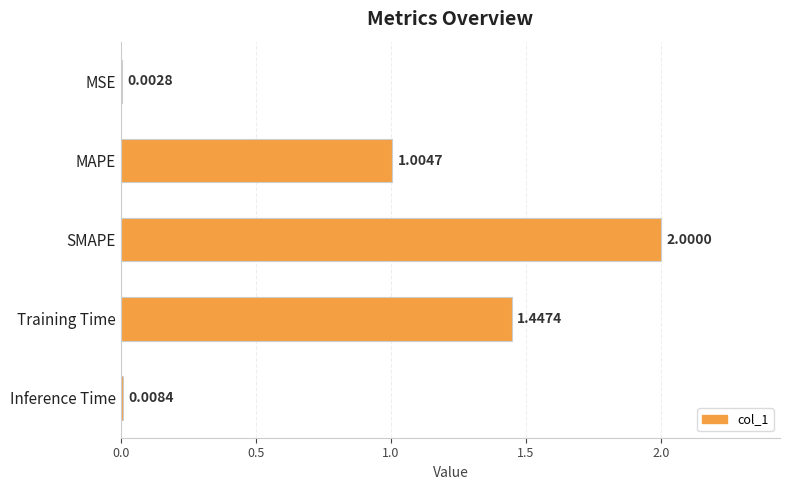

What is the change in value from SMAPE to Training Time?

-0.6